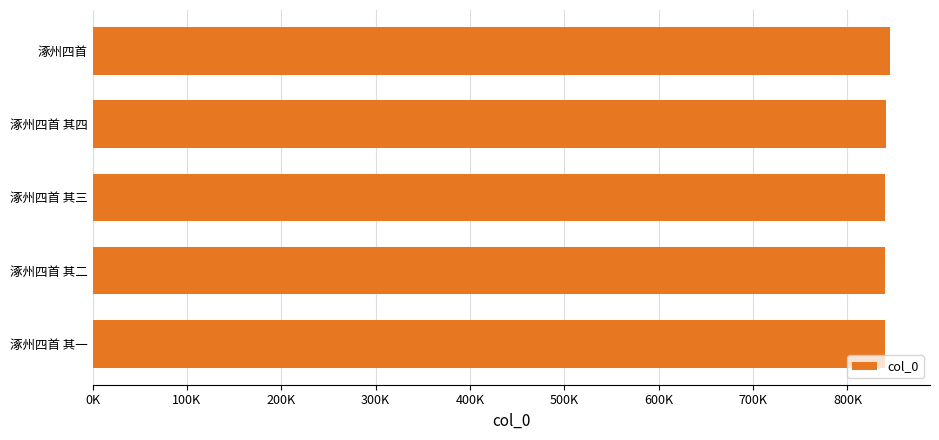

Are the bars horizontal?

Yes